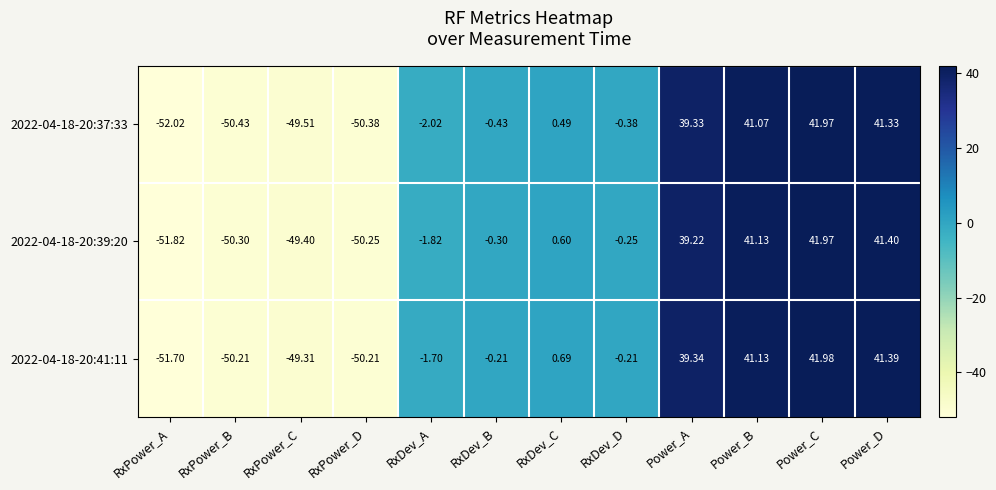

Count the number of categories in the chart.

12